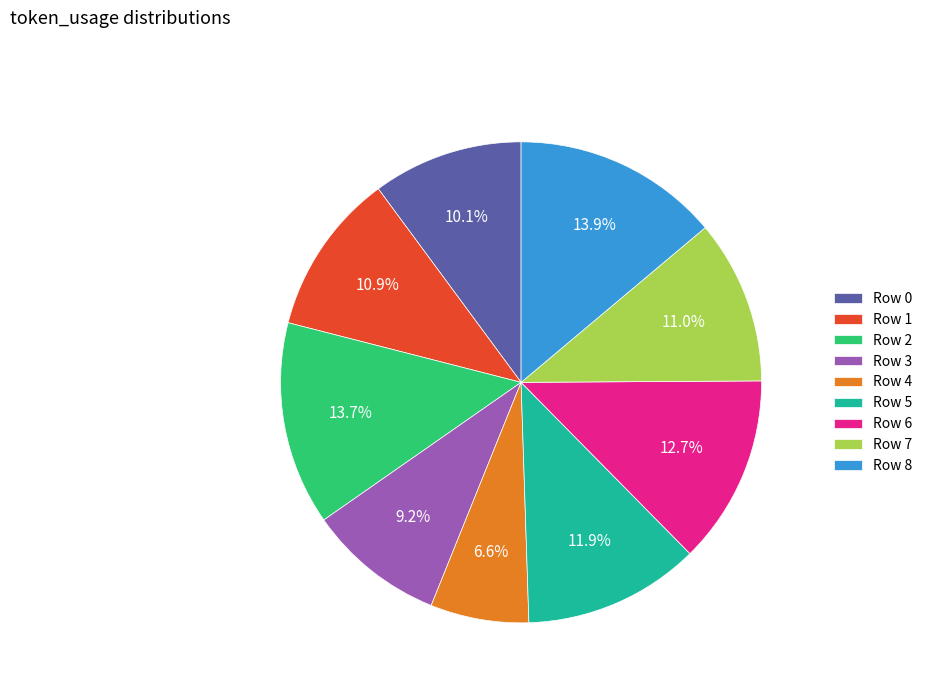

Between Row 3 and Row 8, which is larger?

Row 8